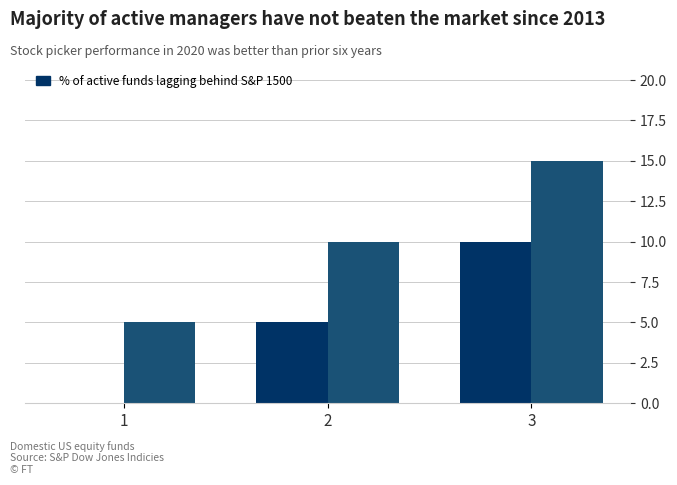

Are the bars grouped side by side (vs. stacked)?

Yes